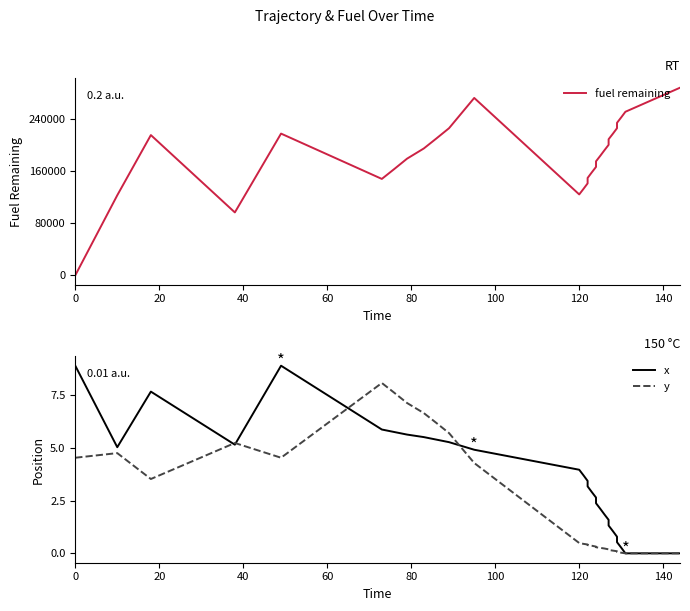

The value of fuel remaining at 26 is 80655.6. True or false?

False